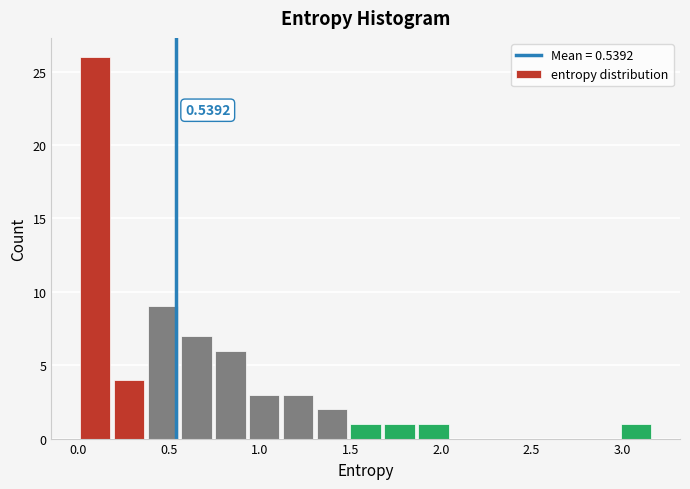

Around what value on the x-axis is the tallest bar? Give the approximate position of its centre, as read against the axis.

0.10